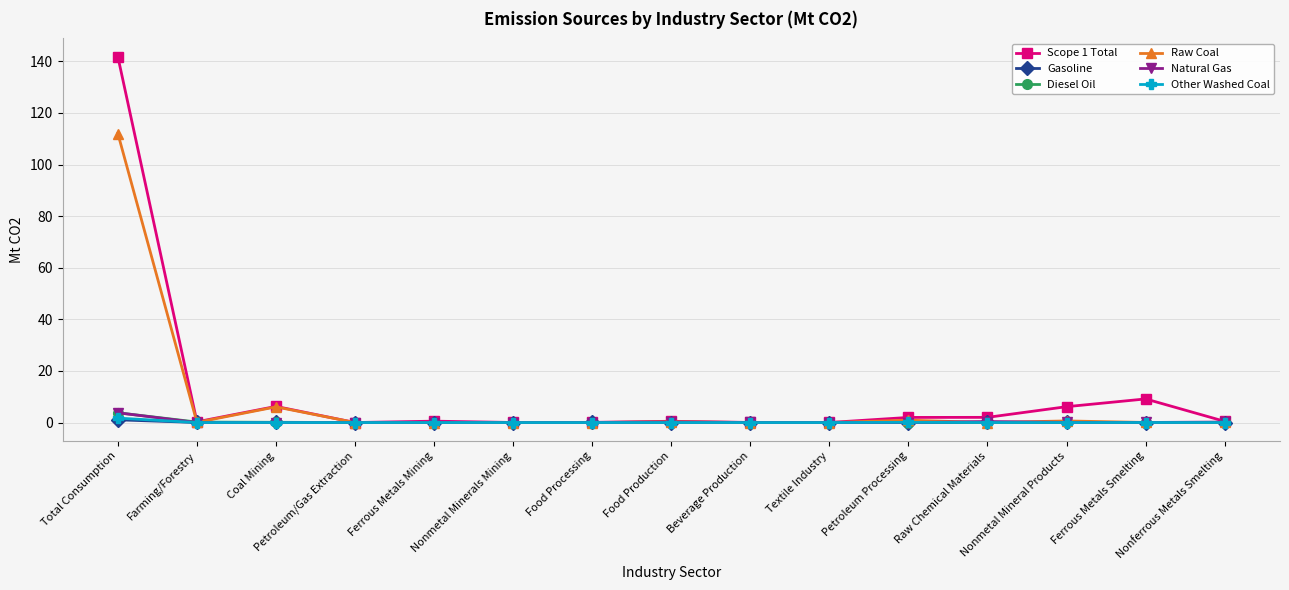

True or false: Other Washed Coal has more than 0 interior local peaks.

True